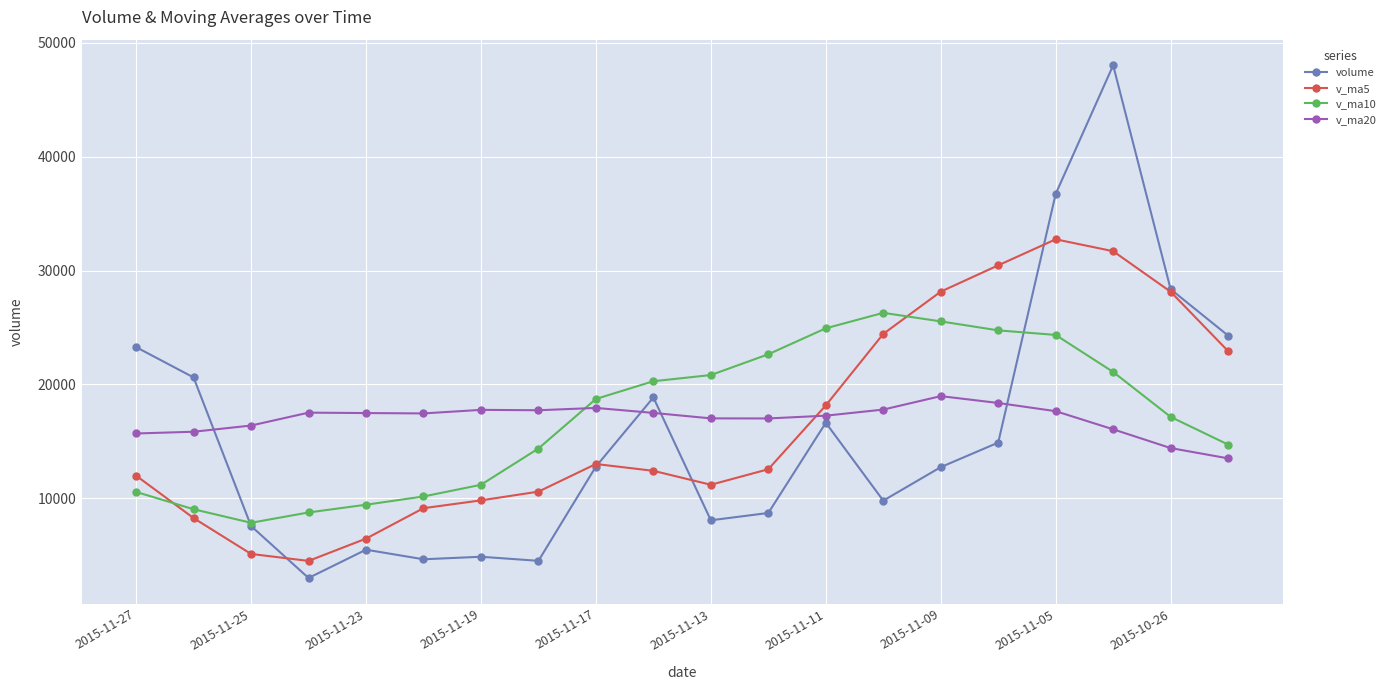

What is the minimum value for v_ma5?

4495.0